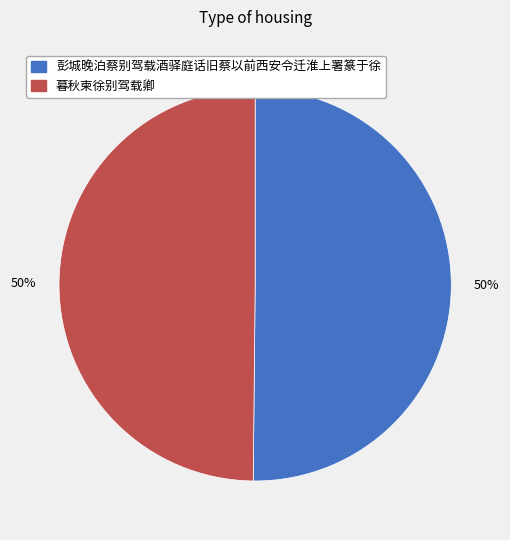

The 彭城晚泊蔡别驾载酒驿庭话旧蔡以前西安令迁淮上署篆于徐 slice represents 50% of the pie. True or false?

True